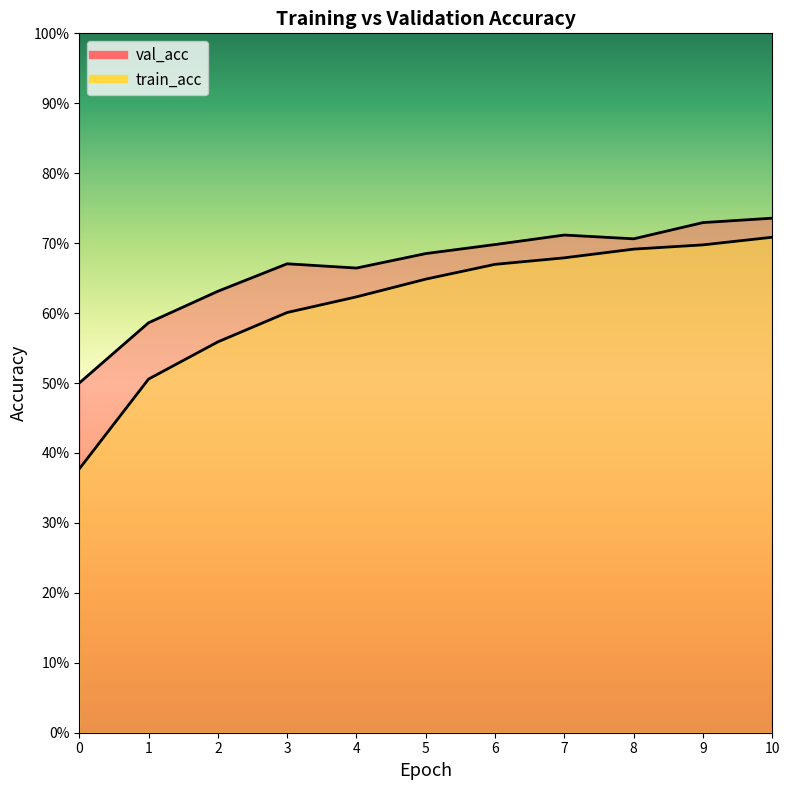

What are all the series names shown in the legend?

val_acc, train_acc